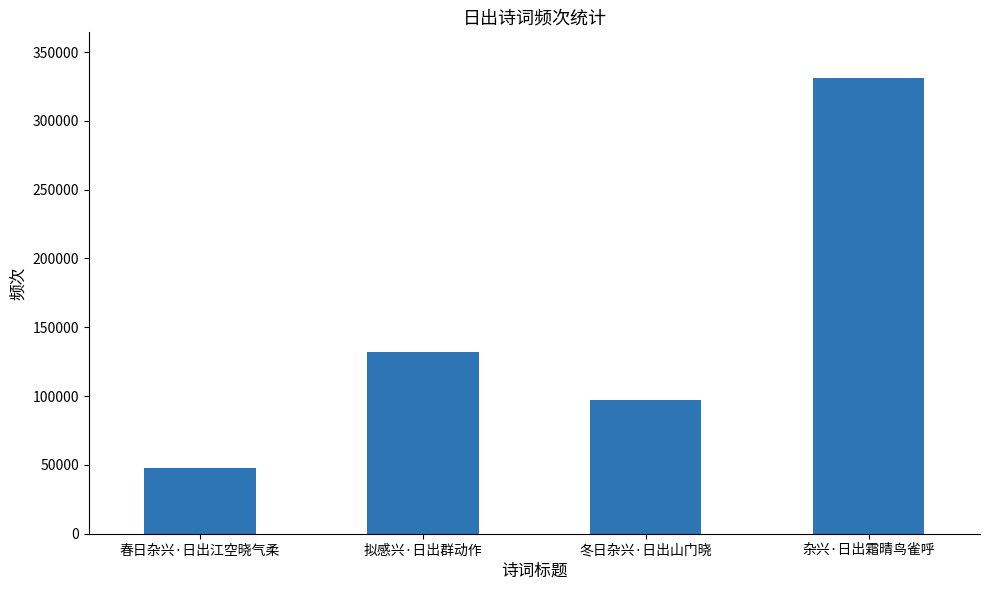

How many data points are less than 132412?

2